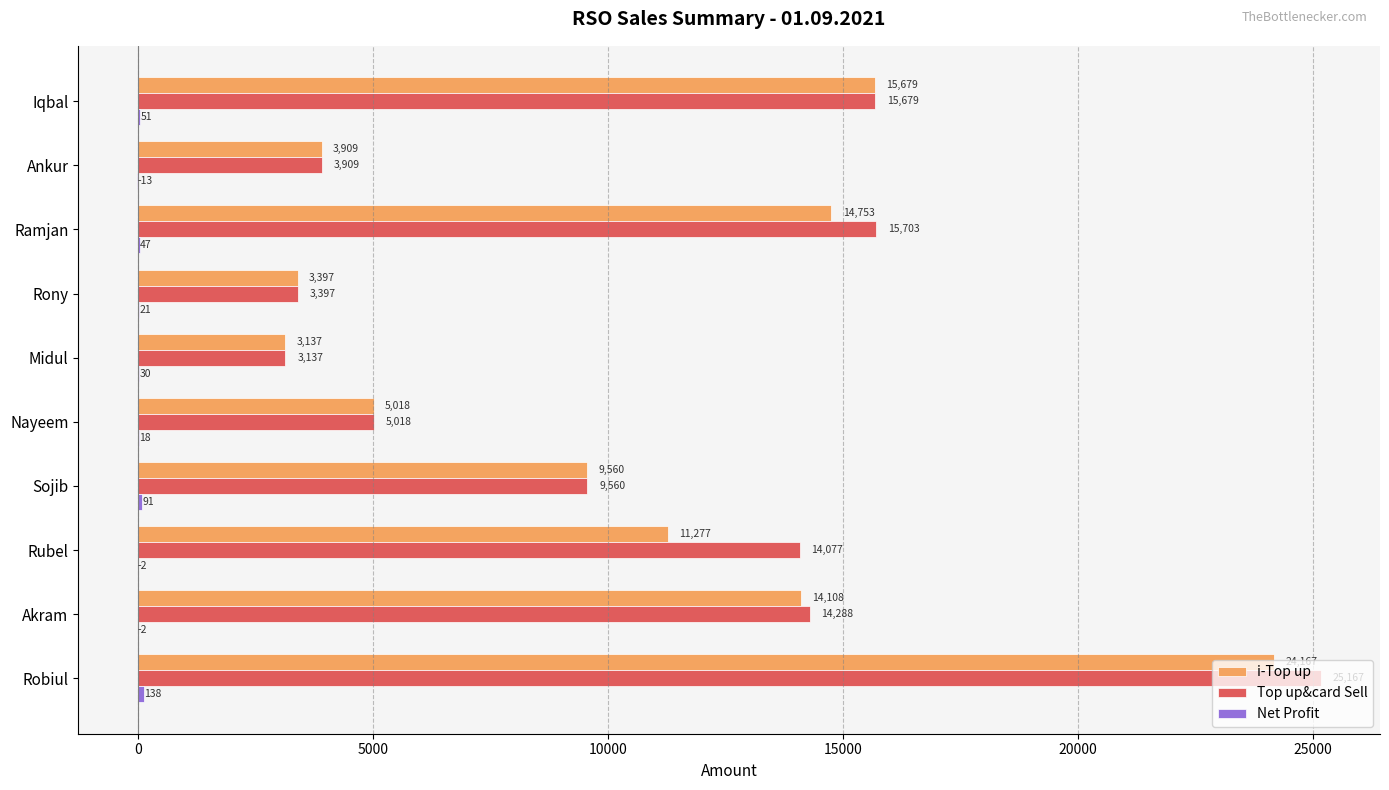

What is the sum of all Top up&card Sell values?

109935.0